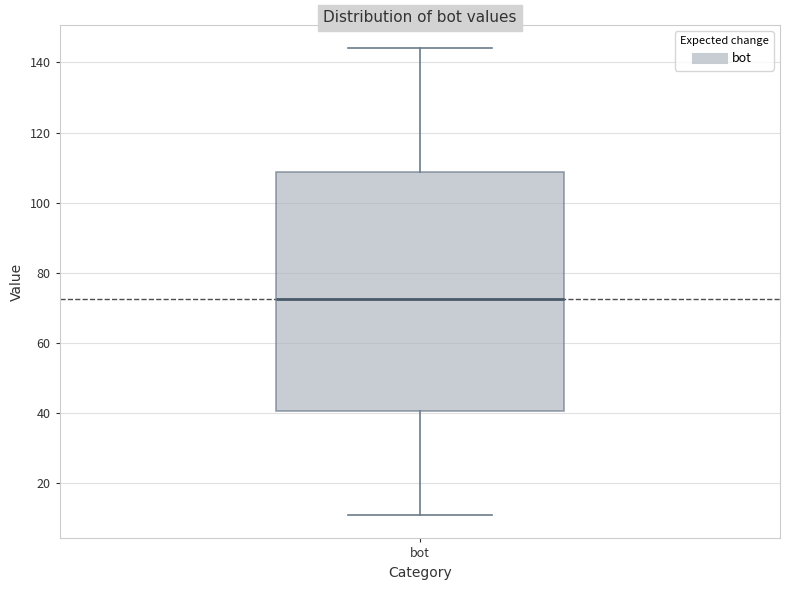

Where is the lower edge of the box for bot on the y-axis? The values are not printed on the chart, so give them approximately, as read against the axis.

40